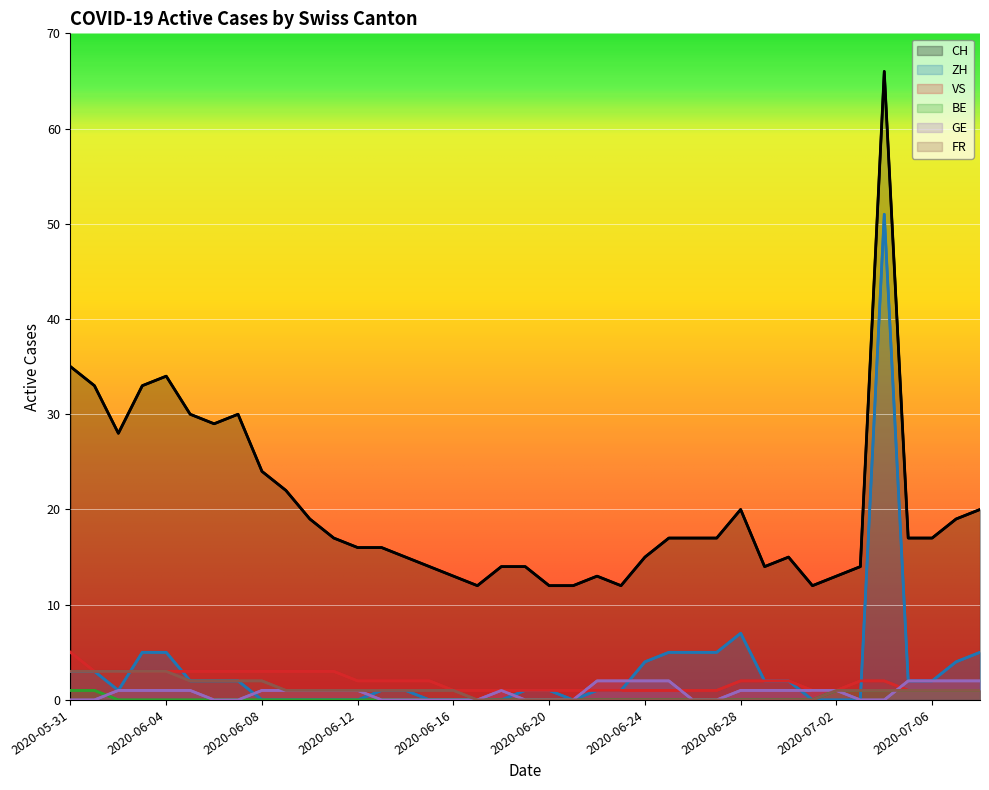

The CH series shows 39 at 2020-06-06. True or false?

False